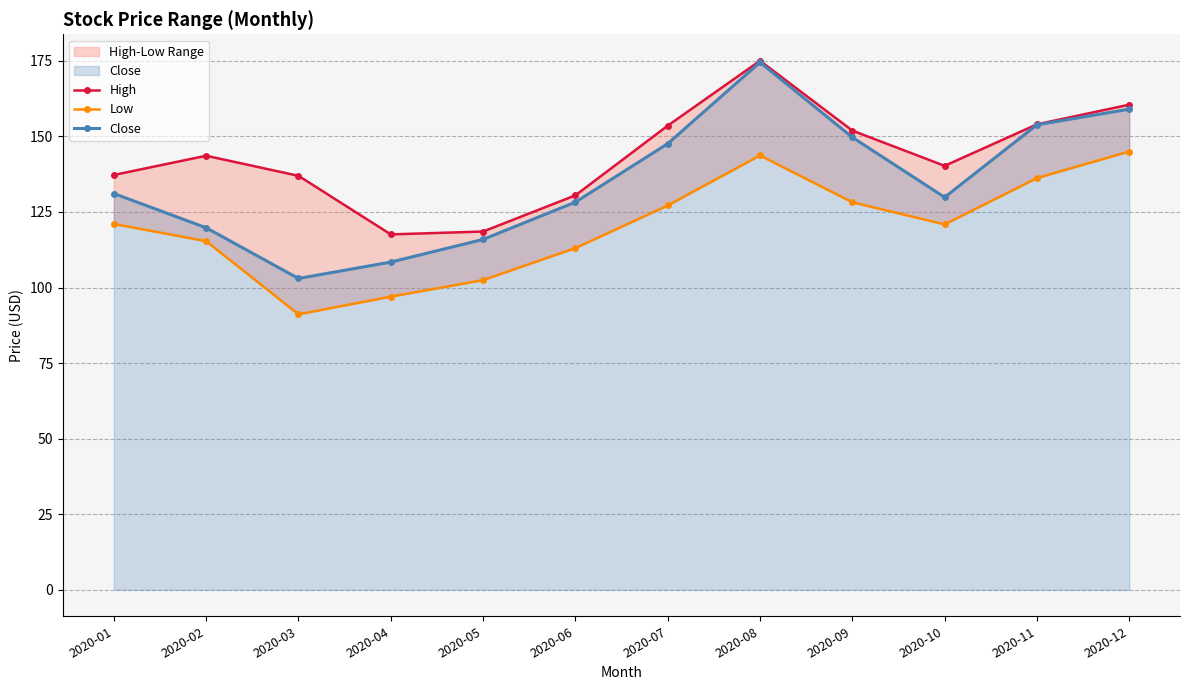

Reading left to right, what are all the values shown in this chart?

High: 137.2	143.6	137.0	117.6	118.5	130.5	153.6	175.0	151.9	140.3	154.0	160.5
Low: 121.0	115.3	91.2	97.0	102.5	113.1	127.2	143.7	128.2	120.9	136.2	145.0
Close: 131.1	119.8	103.0	108.4	115.9	128.3	147.6	174.5	149.7	129.9	153.8	159.0